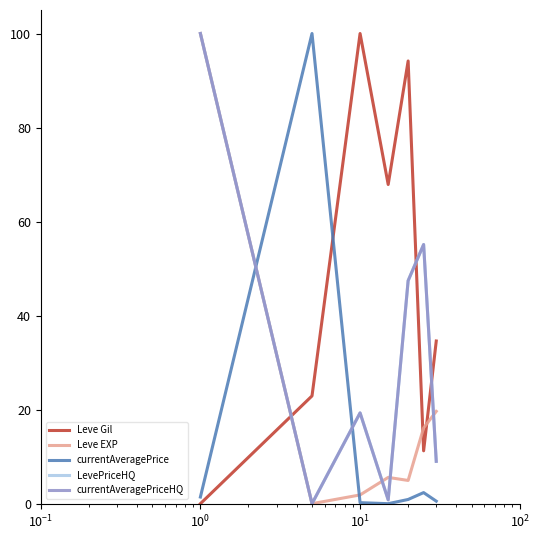

Which series has the largest total across all categories?

Leve Gil